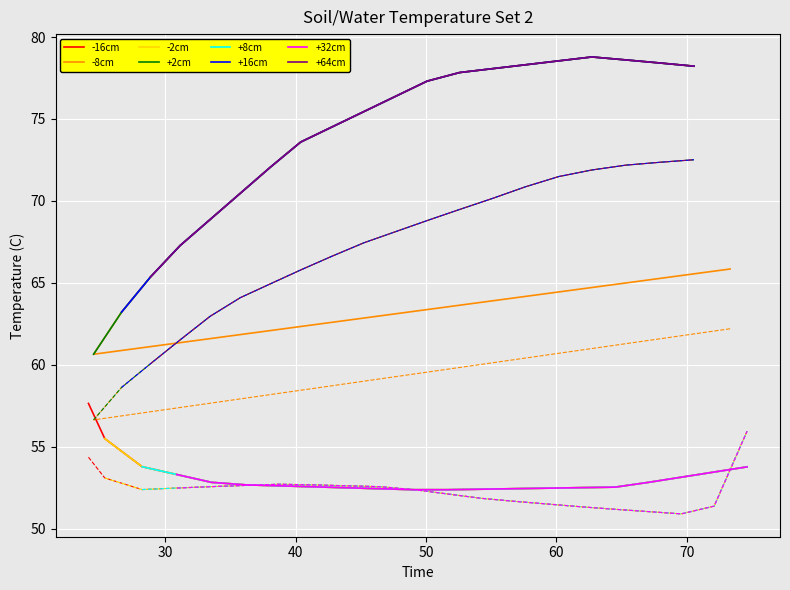

What is the lowest value of the -16cm series?

52.4